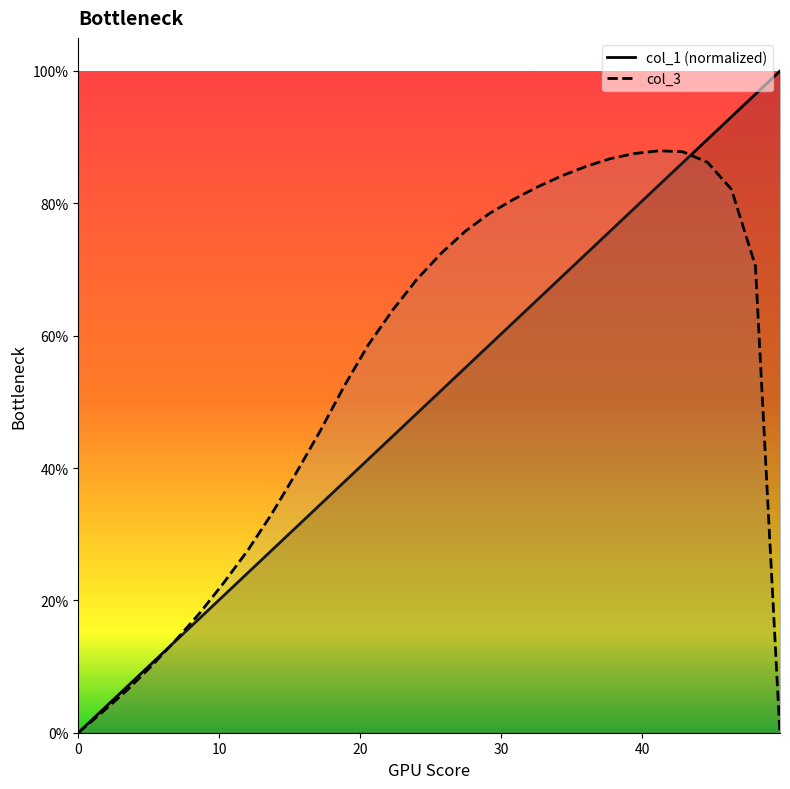

How many interior local peaks does the col_3 series have?

1